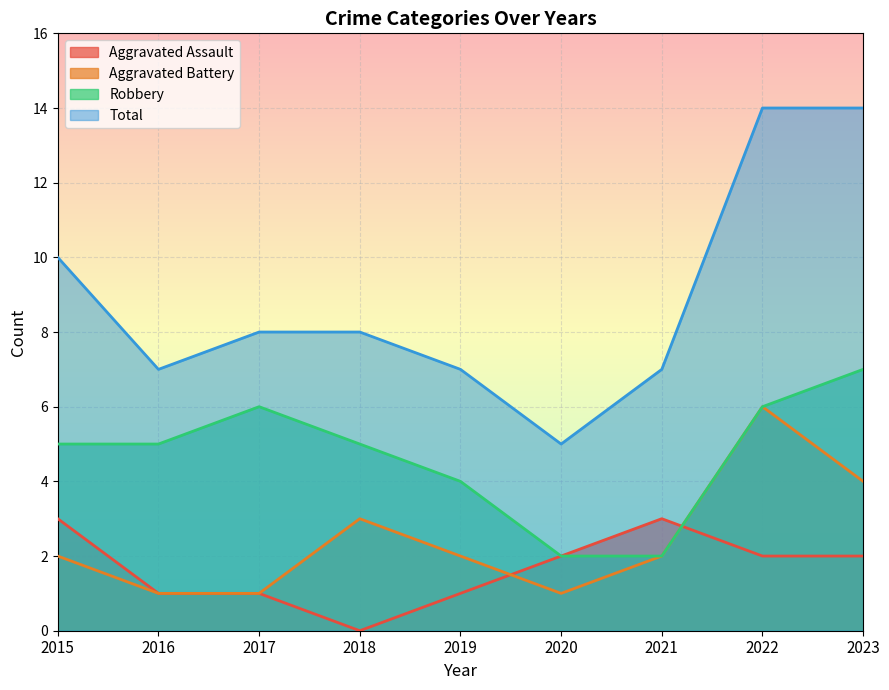

What is the sum of the Total values at 2022 and 2019?

21